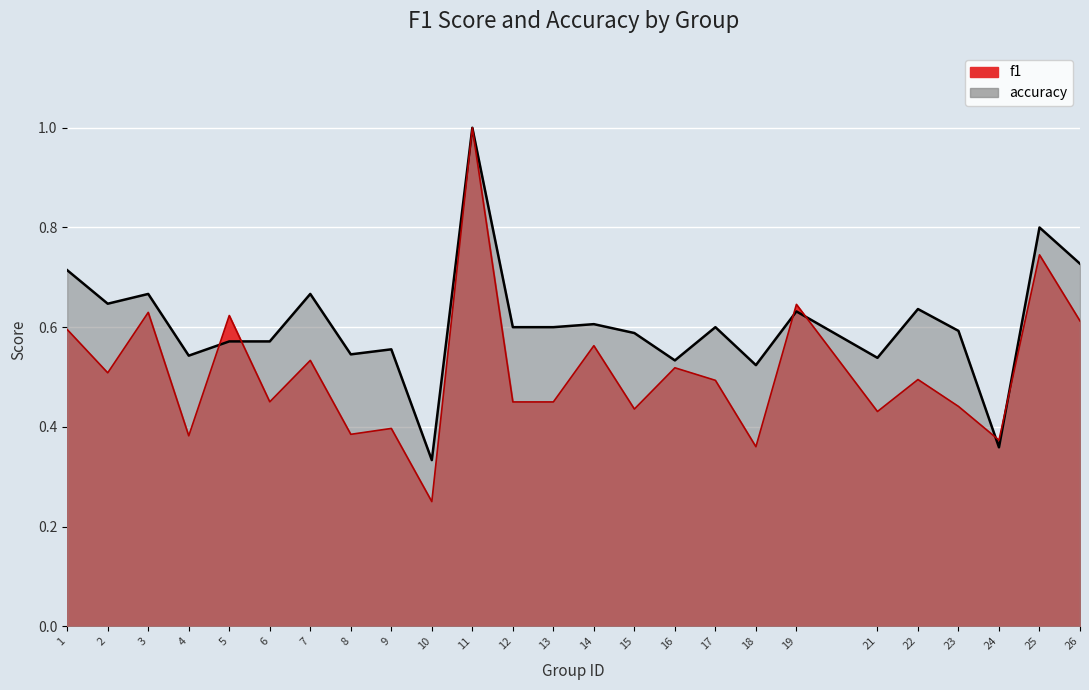

Reading right to left, what are all the values shown in this chart?

f1: 26=0.6	25=0.7	24=0.4	23=0.4	22=0.5	21=0.4	19=0.6	18=0.4	17=0.5	16=0.5	15=0.4	14=0.6	13=0.5	12=0.5	11=1.0	10=0.2	9=0.4	8=0.4	7=0.5	6=0.5	5=0.6	4=0.4	3=0.6	2=0.5	1=0.6
accuracy: 26=0.7	25=0.8	24=0.4	23=0.6	22=0.6	21=0.5	19=0.6	18=0.5	17=0.6	16=0.5	15=0.6	14=0.6	13=0.6	12=0.6	11=1.0	10=0.3	9=0.6	8=0.5	7=0.7	6=0.6	5=0.6	4=0.5	3=0.7	2=0.6	1=0.7